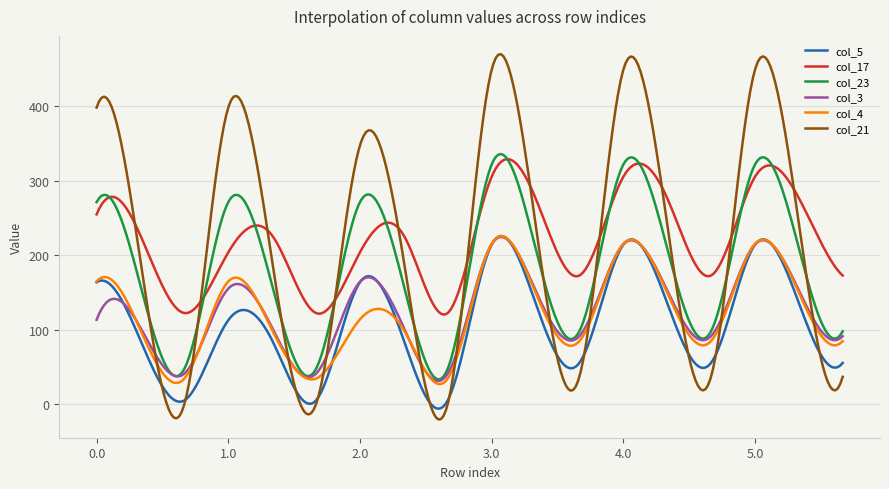

What is the highest value of the col_23 series?

335.9